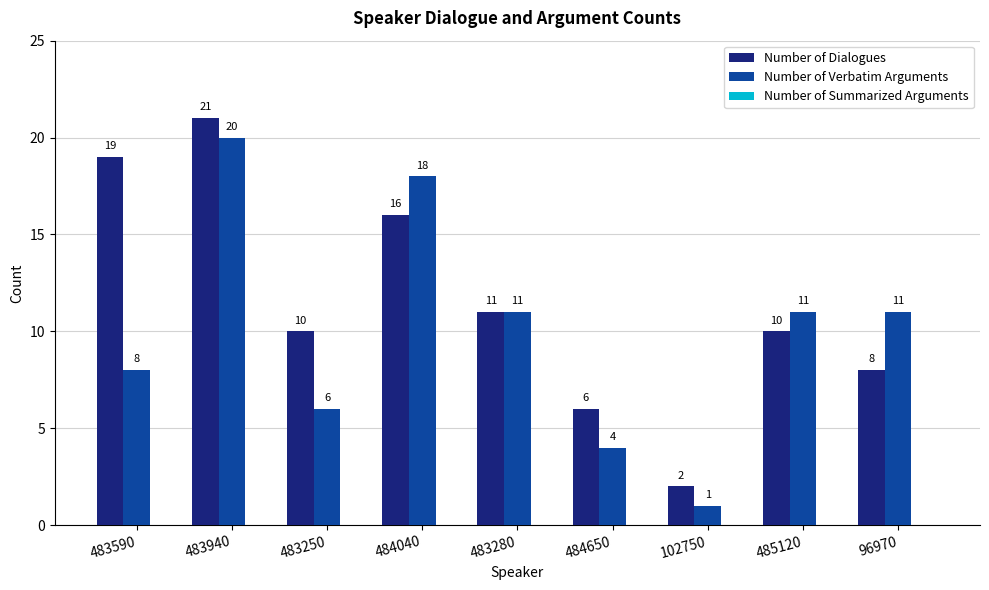

What position from the right is 102750?

3